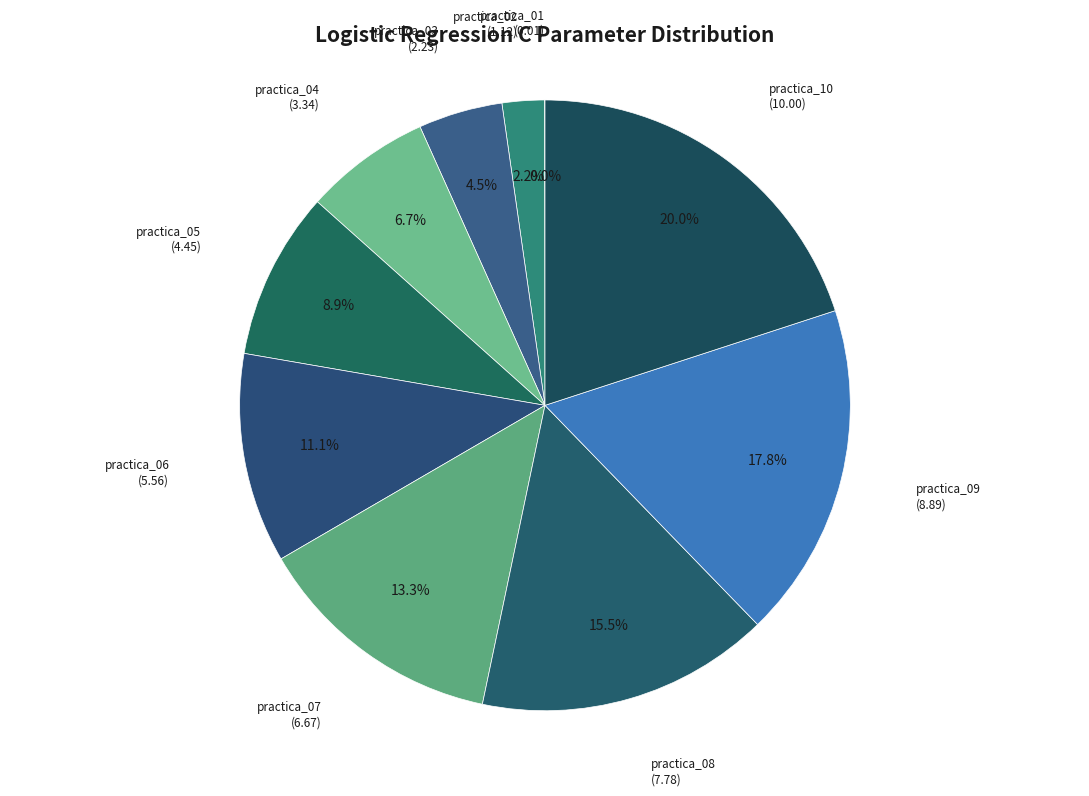

What is the total percentage of practica_08 and practica_09?

33.3%